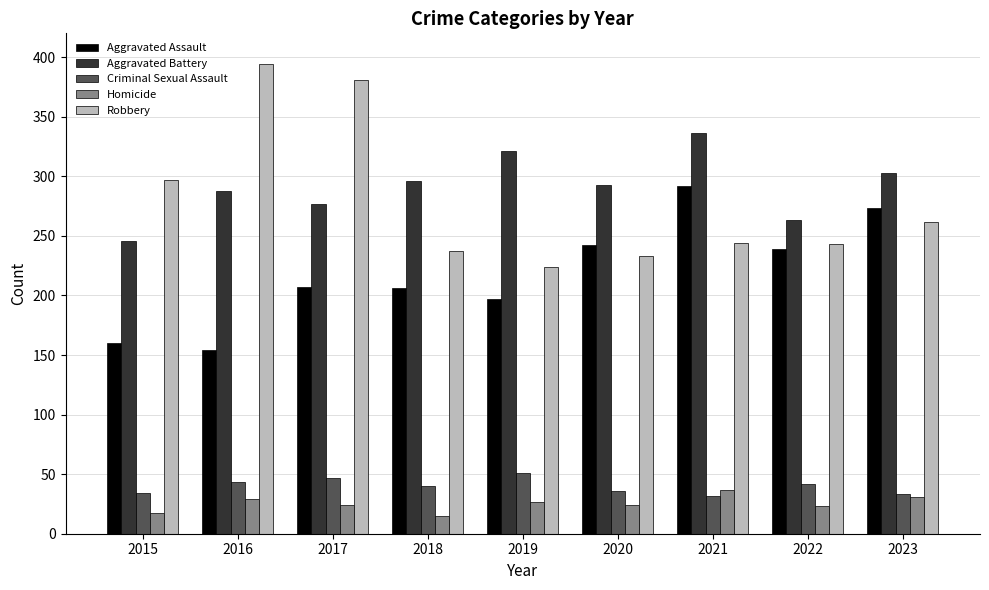

Which series has the widest spread of values?

Robbery